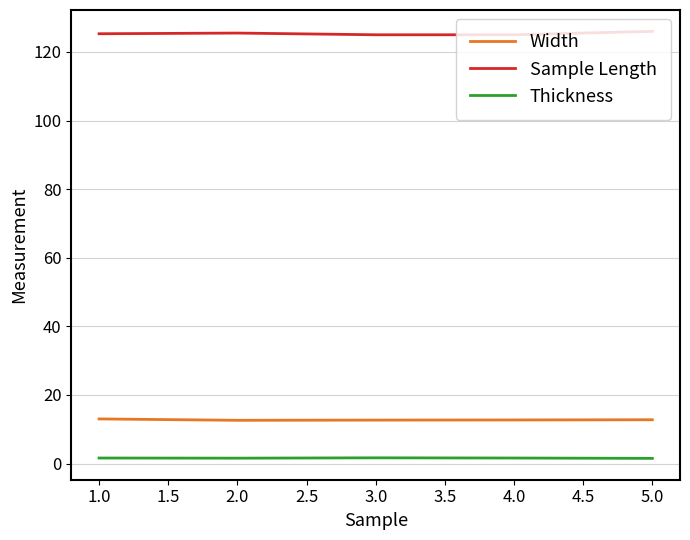

What is the spread (max minus min) of values at 2.0?

123.9